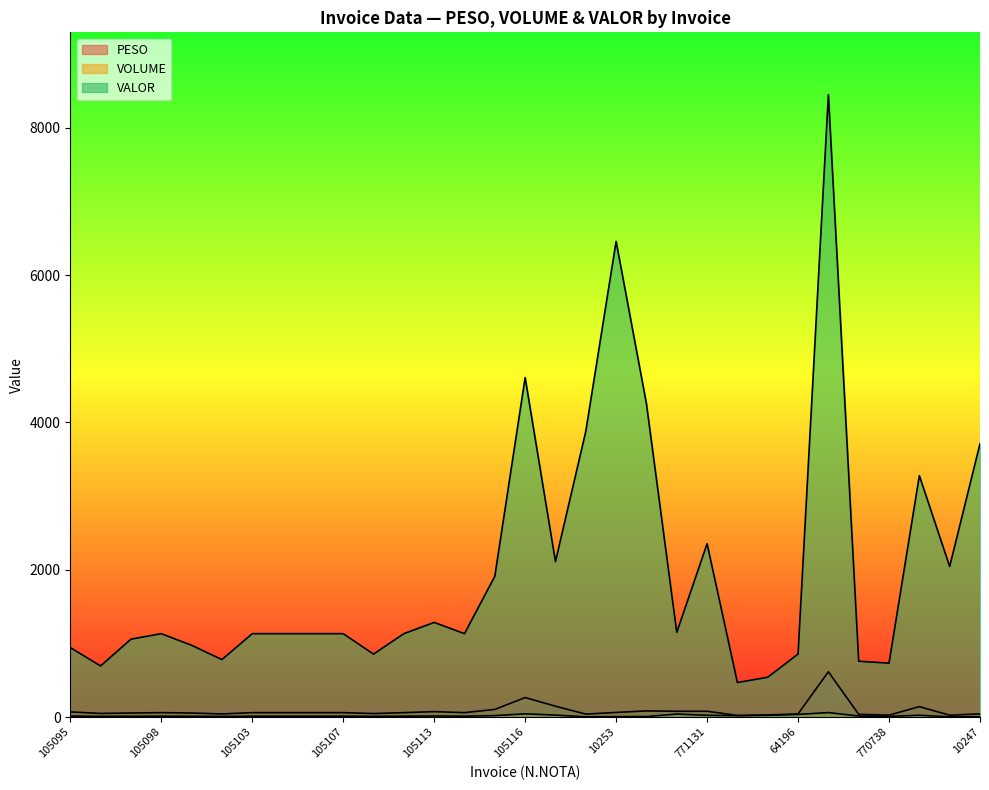

What is the lowest value of the VOLUME series?

2.0